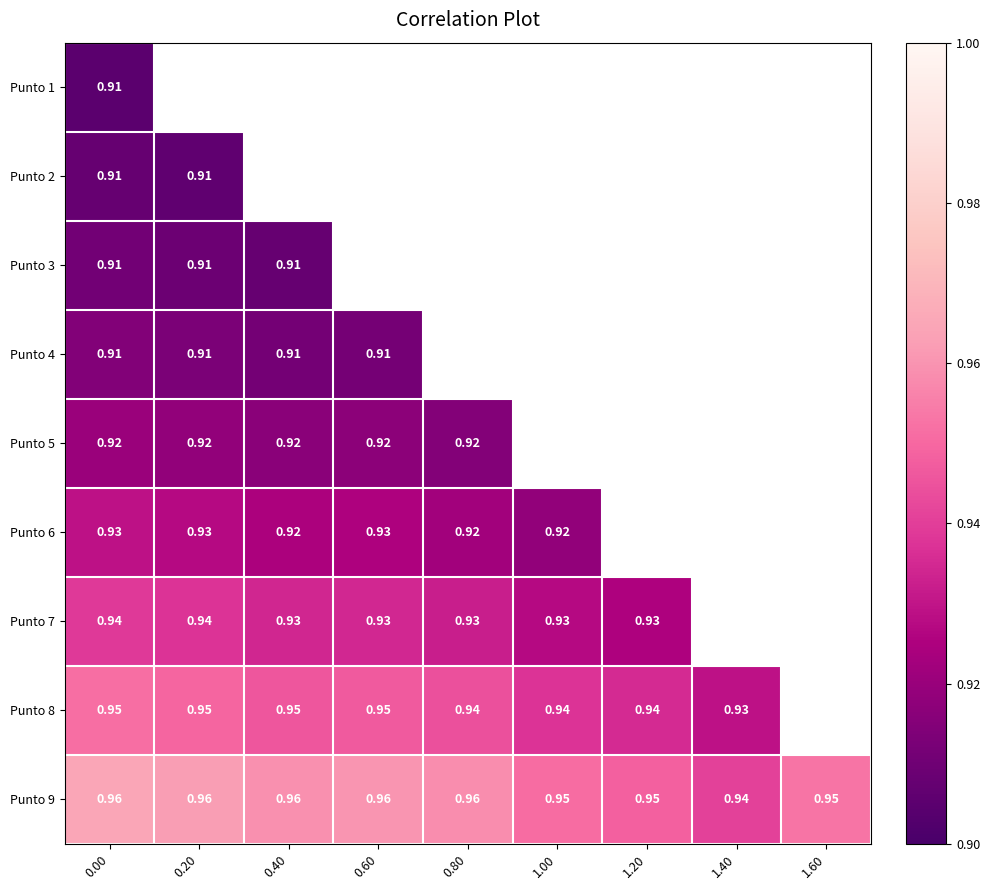

What is the maximum value for Punto 5?

0.9